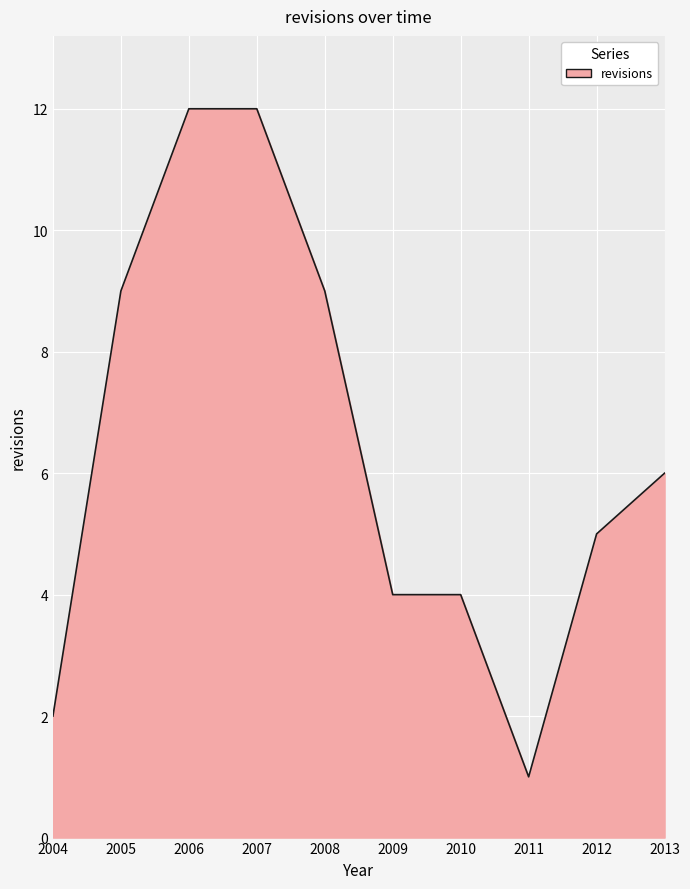

The chart shows a value of 6 at 2010. True or false?

False